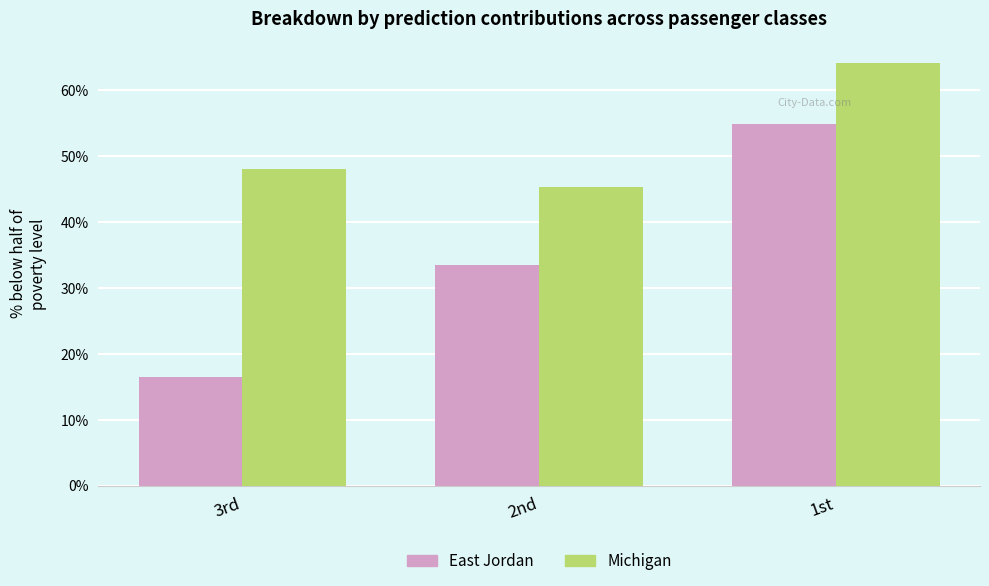

True or false: Michigan has a value of 0.2 at 2nd.

False